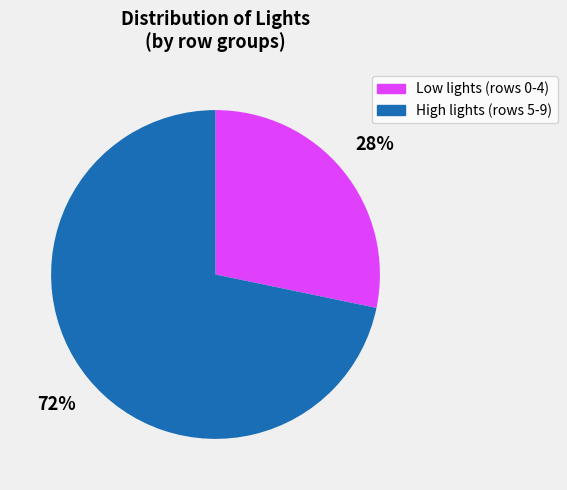

Is the sum of High lights (rows 5-9) and Low lights (rows 0-4) greater than half?

Yes